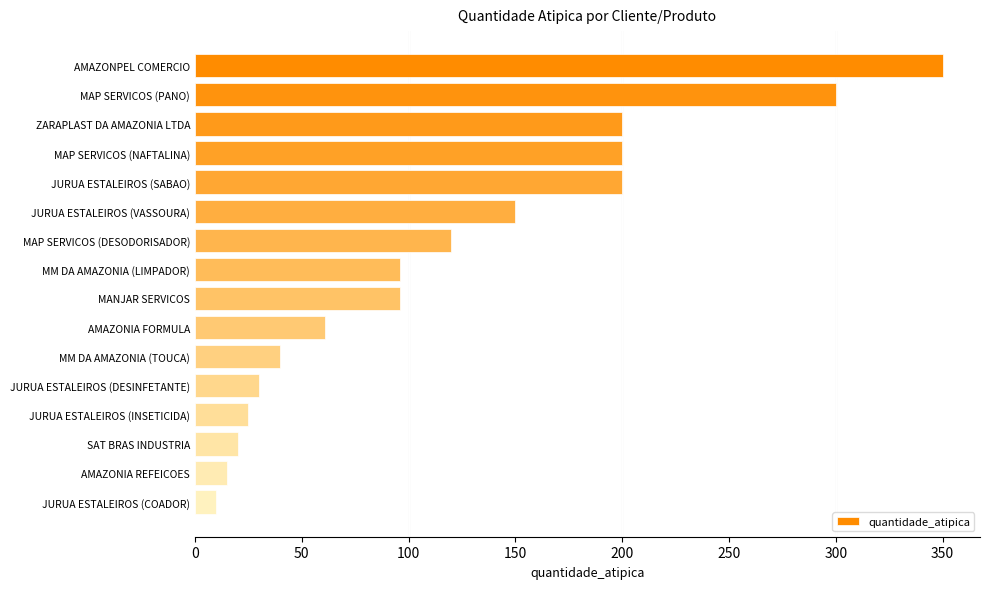

Reading bottom to top, extract all data points from this chart.

10	15	20	25	30	40	61	96	96	120	150	200	200	200	300	350